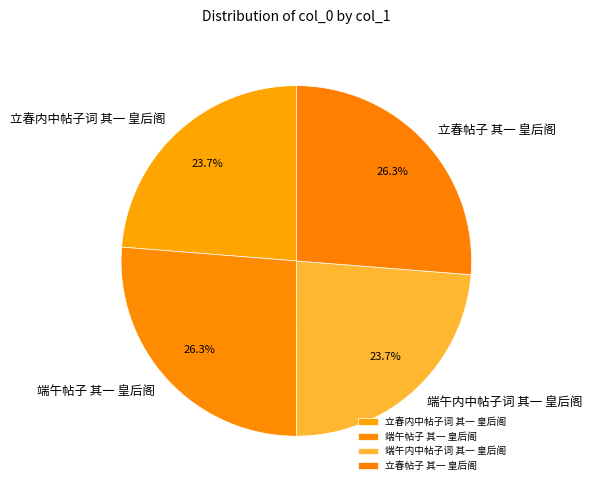

Approximately how many times larger is the value at 端午帖子 其一 皇后阁 compared to 立春帖子 其一 皇后阁?

1.0